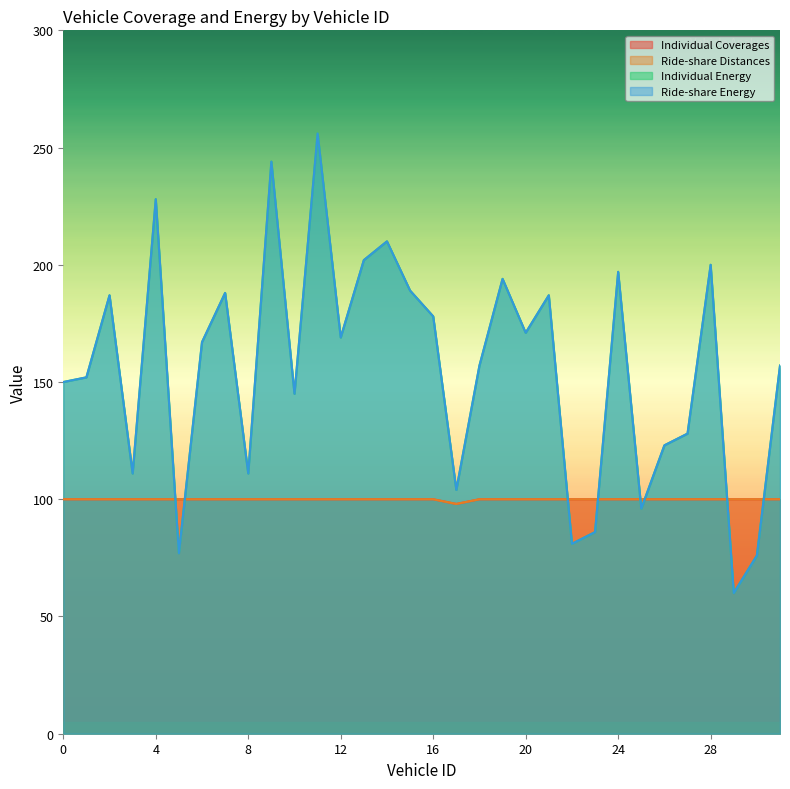

What is the average value of the Ride-share Energy series?

156